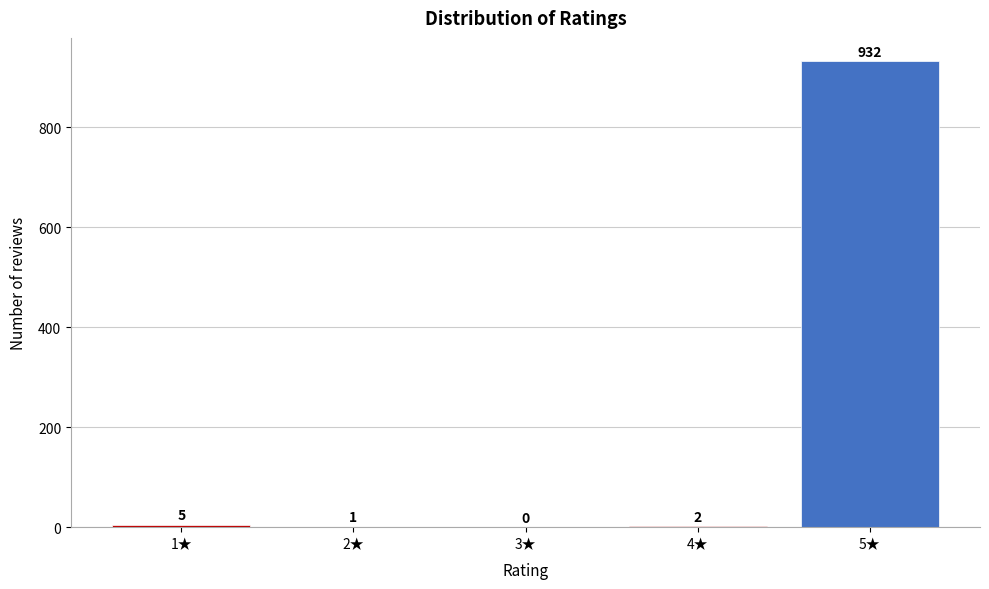

Reading right to left, transcribe all the data shown in this chart.

5★=932	4★=2	3★=0	2★=1	1★=5